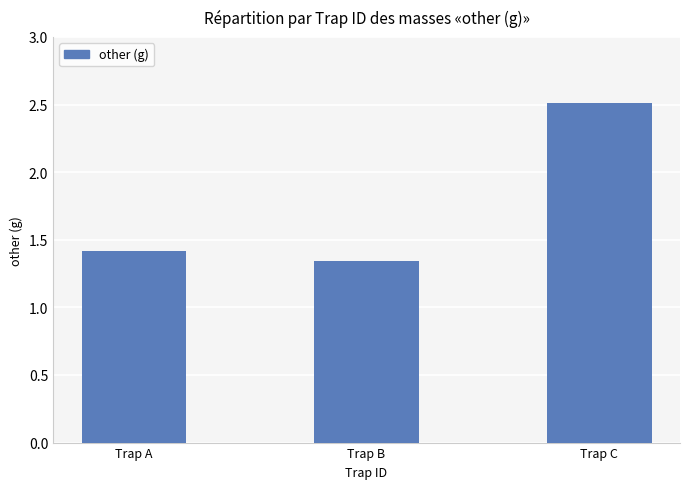

Is it true that the value at Trap B is 0.3?

False